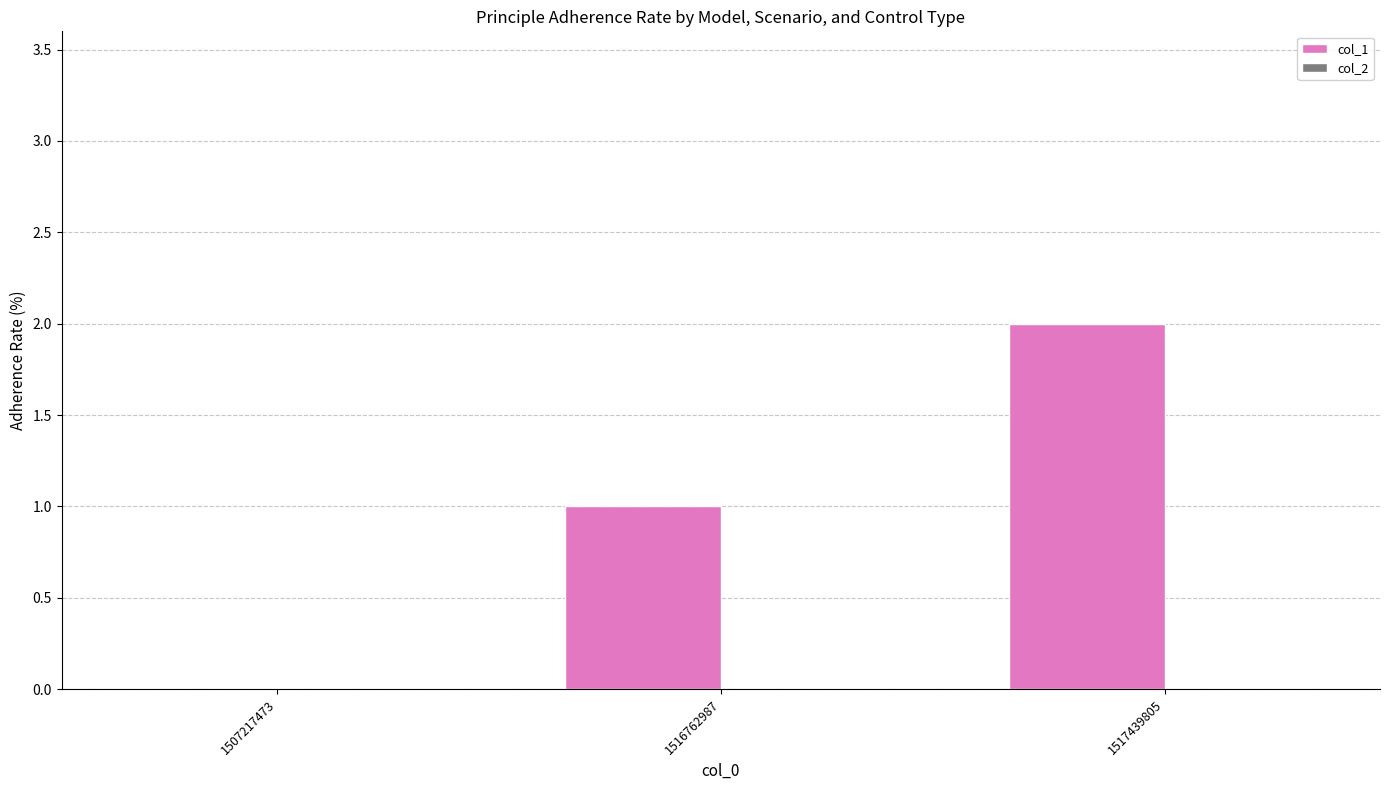

What is the change in value from 1507217473 to 1516762987?

+1